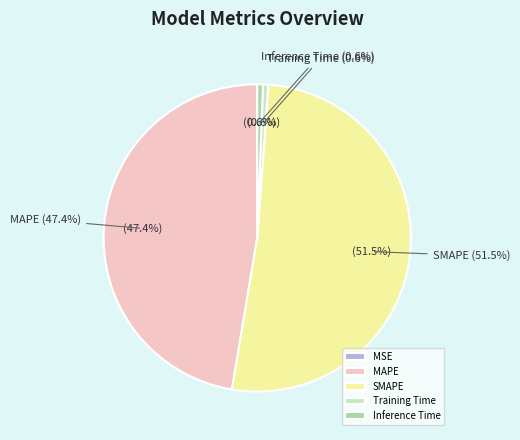

What percentage is the Inference Time slice, to the nearest percent?

1%